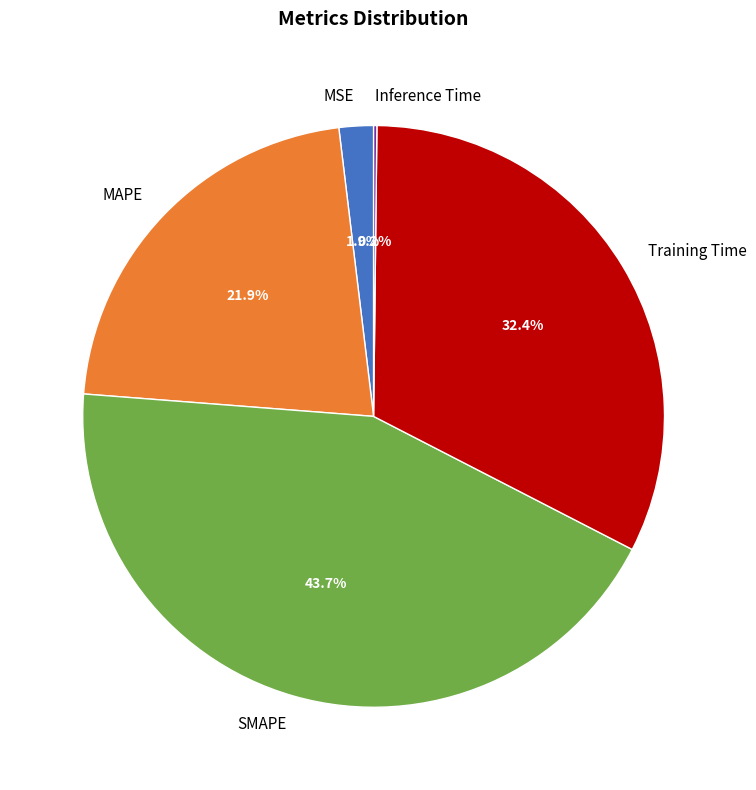

The Training Time slice represents 32% of the pie. True or false?

True